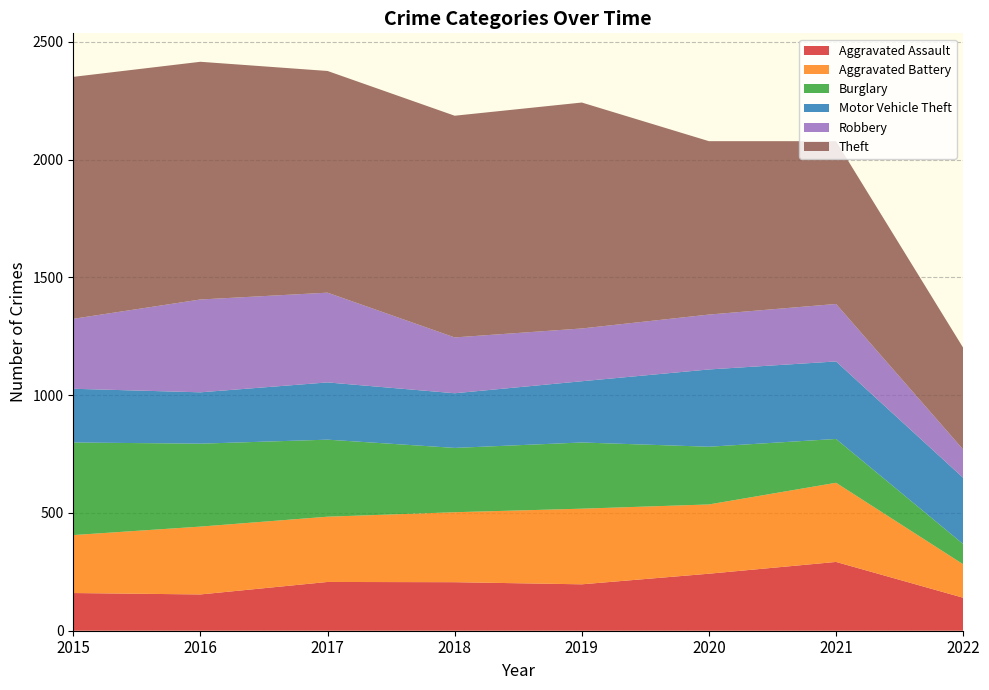

Reading left to right, what are all the values shown in this chart?

Aggravated Assault: 2015=160	2016=154	2017=207	2018=206	2019=197	2020=242	2021=292	2022=140
Aggravated Battery: 2015=246	2016=288	2017=277	2018=297	2019=321	2020=294	2021=336	2022=142
Burglary: 2015=393	2016=352	2017=327	2018=273	2019=281	2020=245	2021=186	2022=86
Motor Vehicle Theft: 2015=228	2016=218	2017=243	2018=232	2019=260	2020=328	2021=329	2022=281
Robbery: 2015=297	2016=394	2017=381	2018=237	2019=224	2020=233	2021=244	2022=120
Theft: 2015=1027	2016=1009	2017=941	2018=941	2019=959	2020=736	2021=691	2022=432